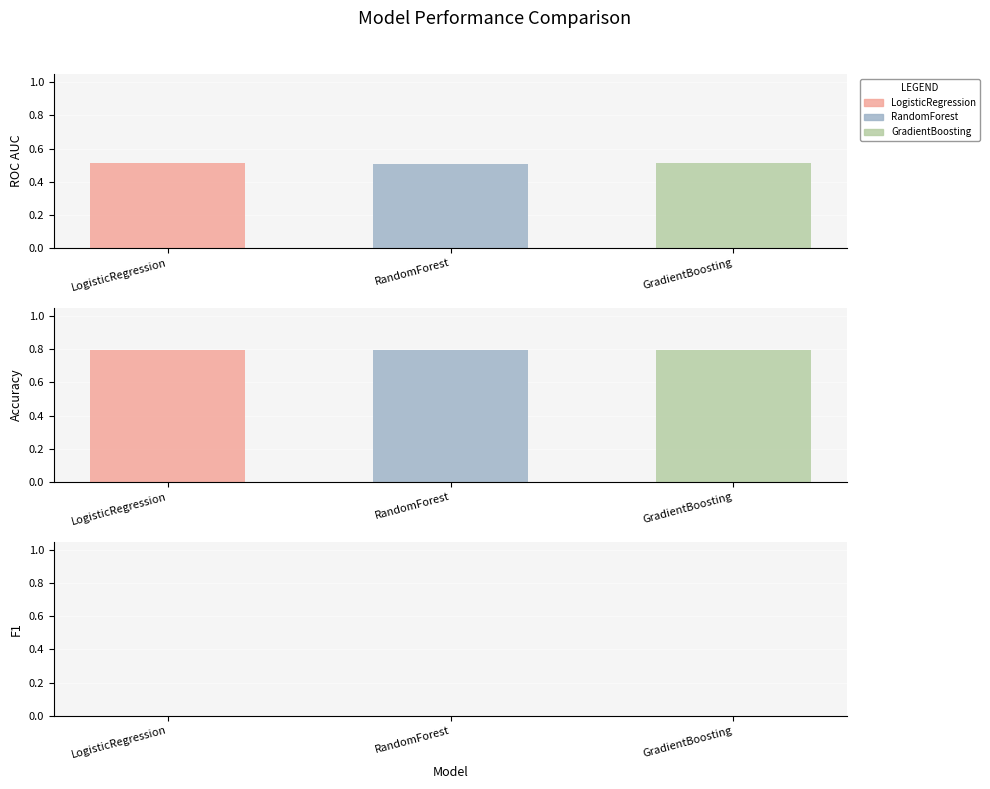

Rank the categories by accuracy value from highest to lowest.

LogisticRegression, RandomForest, GradientBoosting